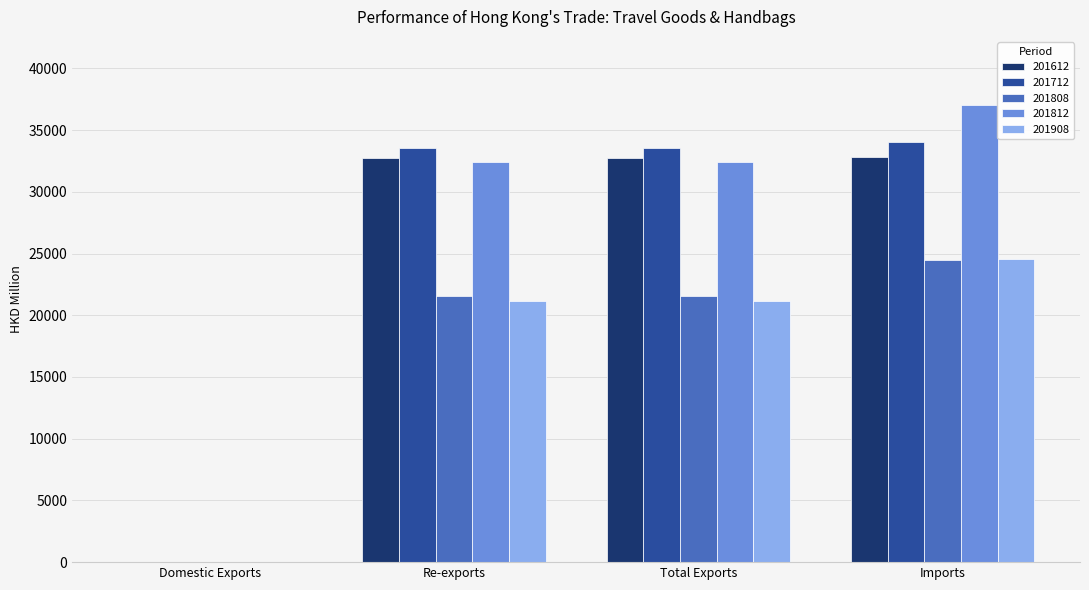

What is the sum of the 201712 values at Re-exports and Domestic Exports?

33541.6